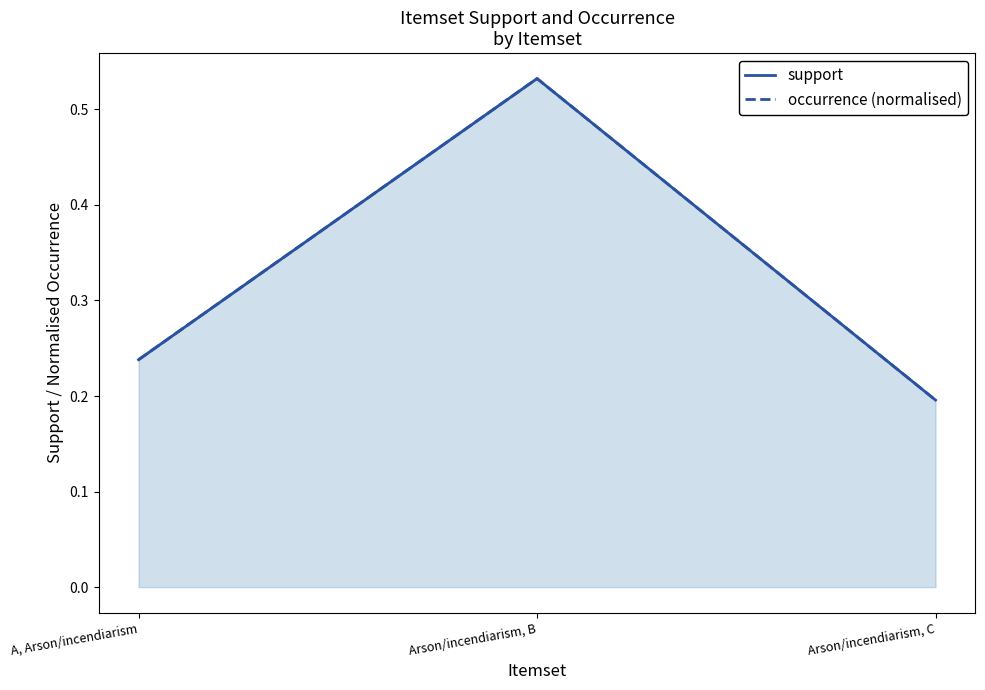

Count the occurrence (normalised) values in the range 0 to 1.

3